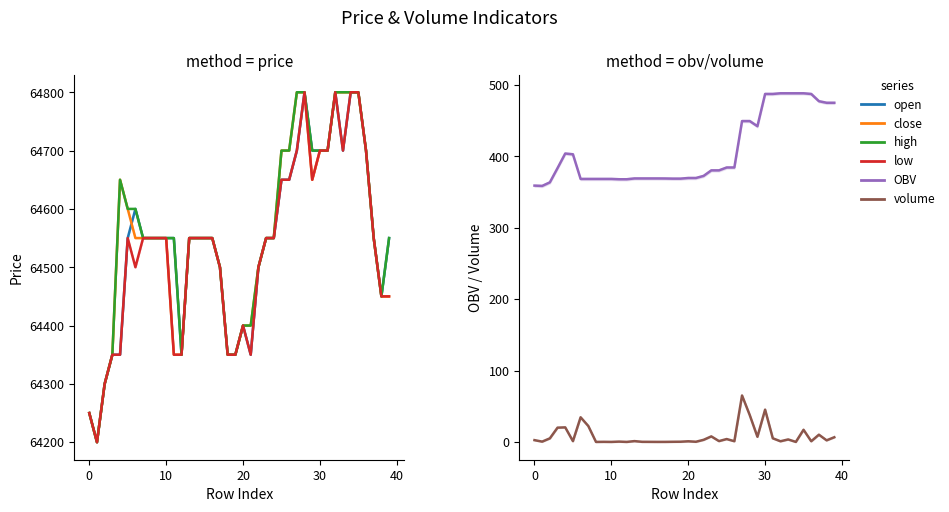

Which series changed the most between 11 and 25?

close